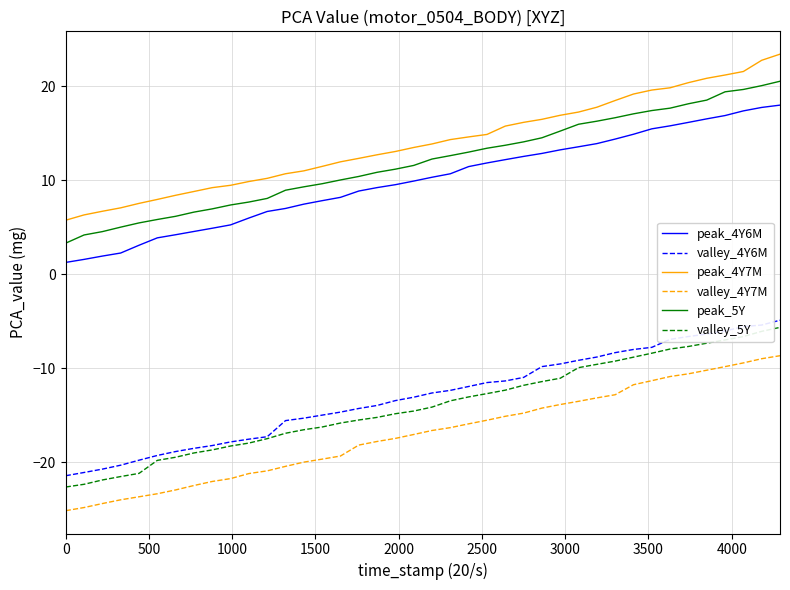

True or false: peak_5Y and peak_4Y7M cross at least once.

False